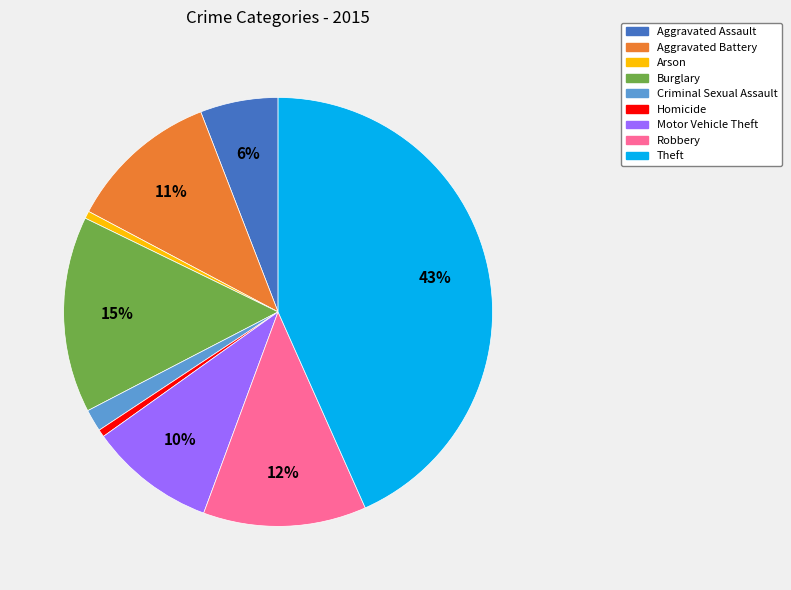

True or false: Criminal Sexual Assault accounts for 13% of the total.

False